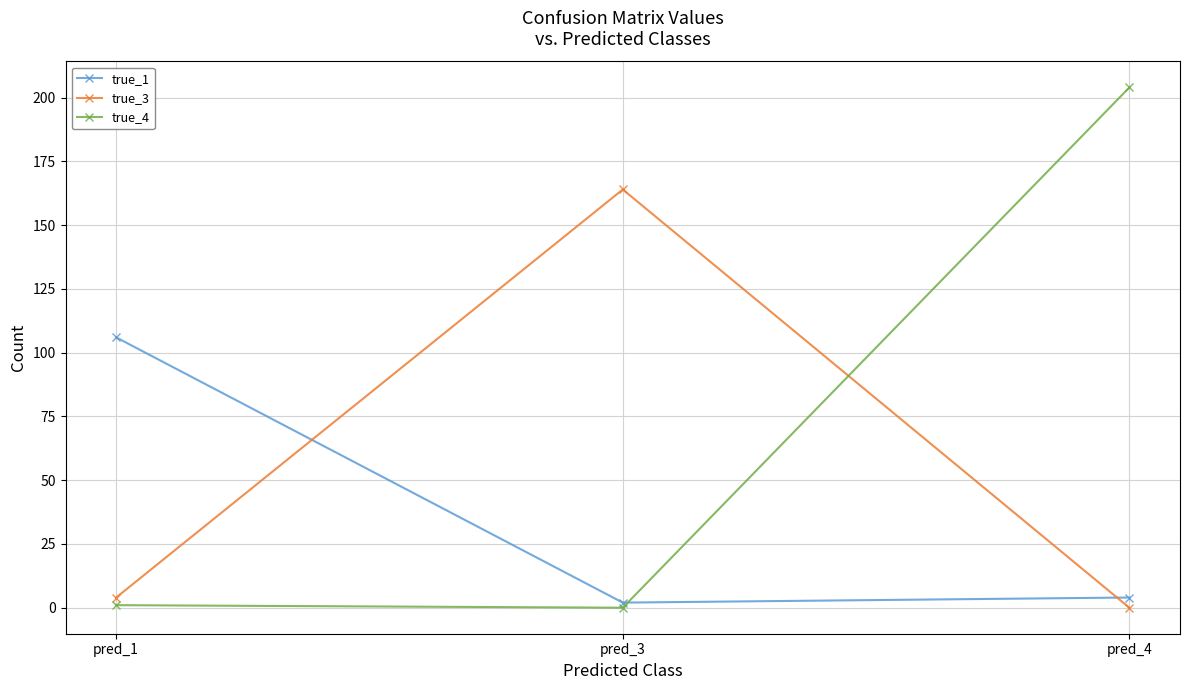

Rank the series by their maximum value, from lowest to highest.

true_1, true_3, true_4